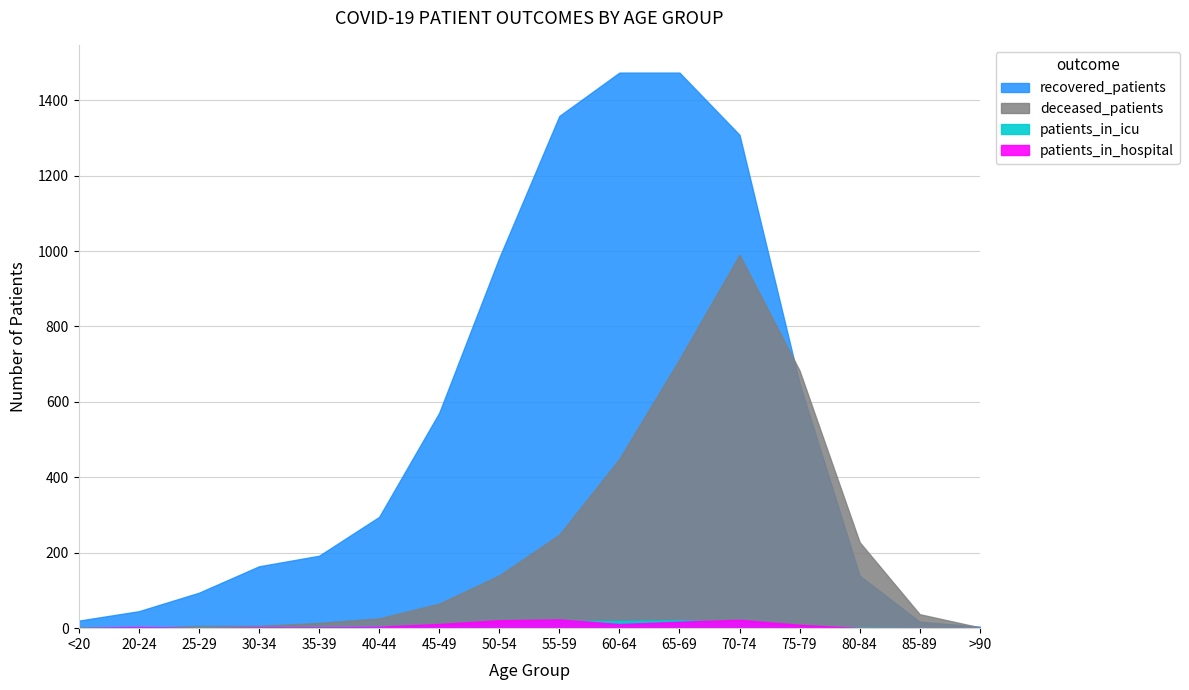

What is the value of the deceased_patients point at the 6th from the left?

26